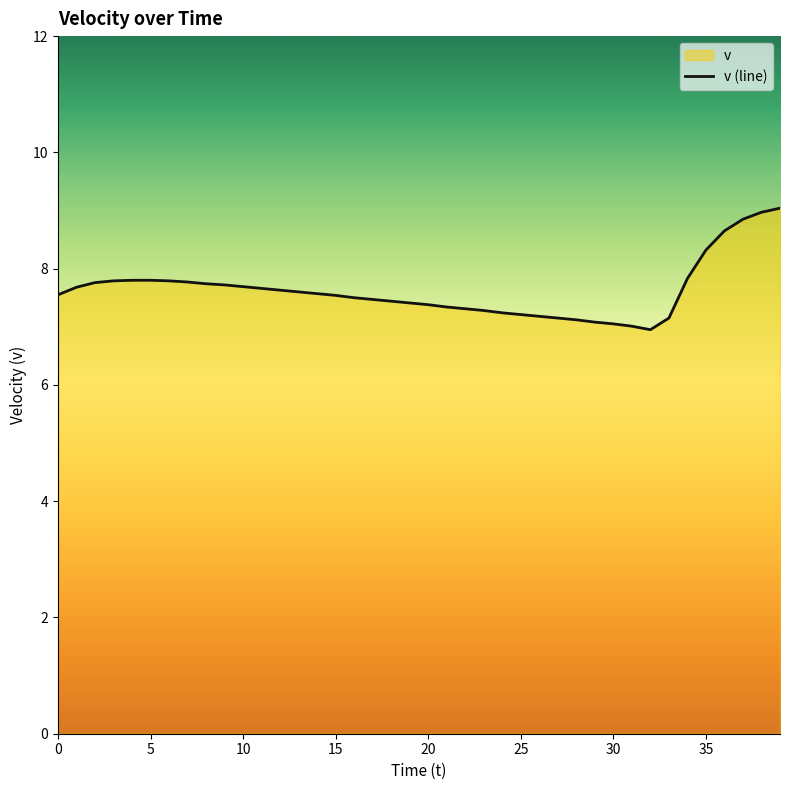

How many distinct data groups are displayed?

1